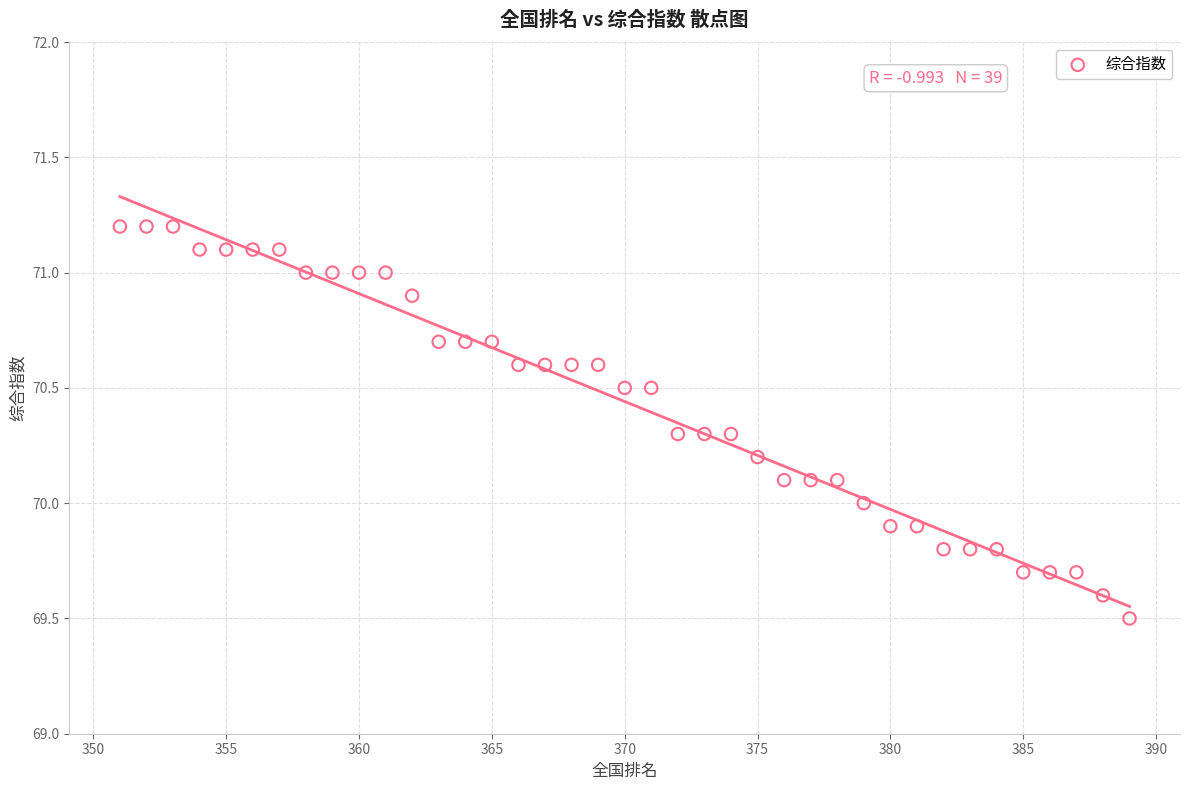

What is the range of X values (max minus min)?

38.0